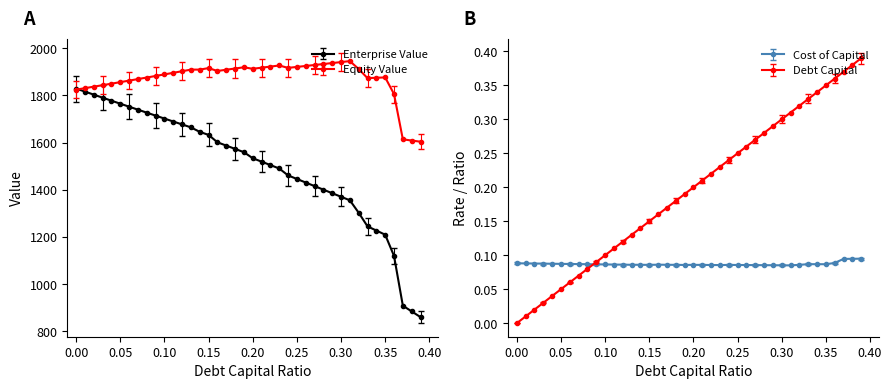

What is the difference between the maximum and minimum values in the enterprise_value series?

341.2